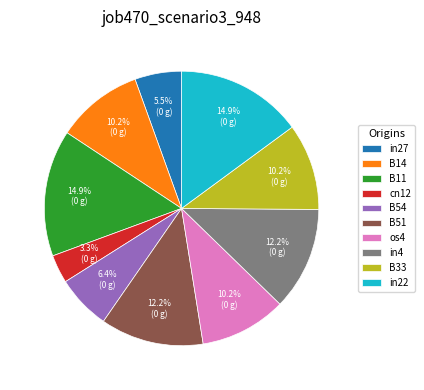

Count the number of slices in the pie.

10